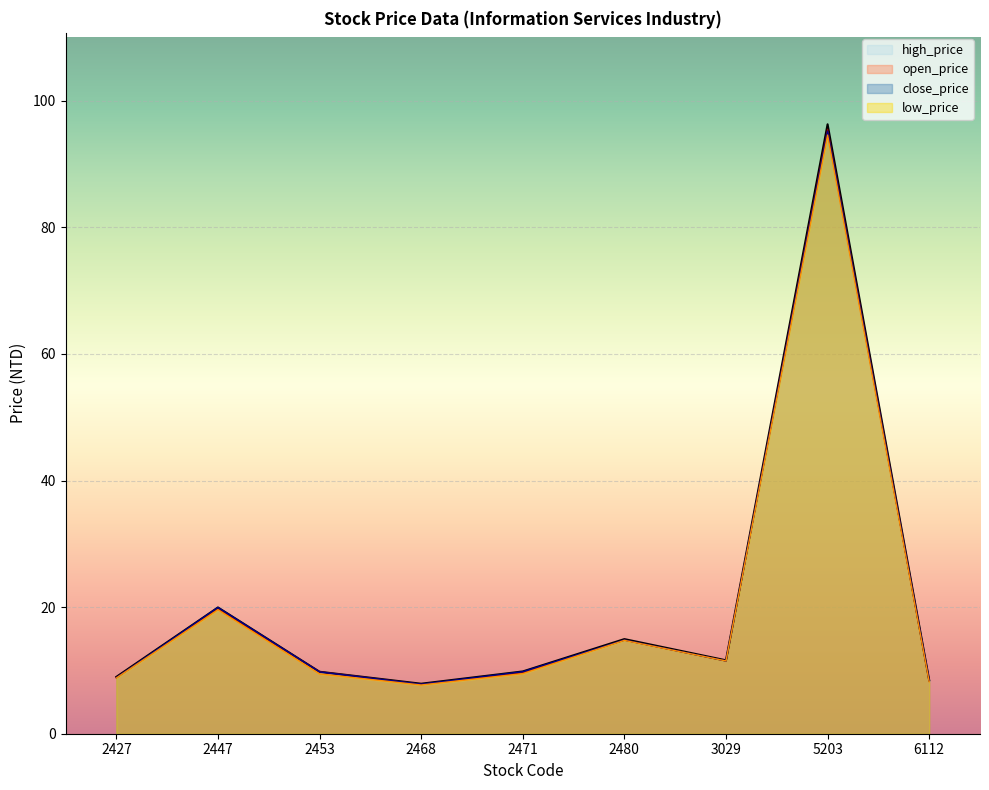

What is the difference between the second highest and minimum values in the high_price series?

12.0